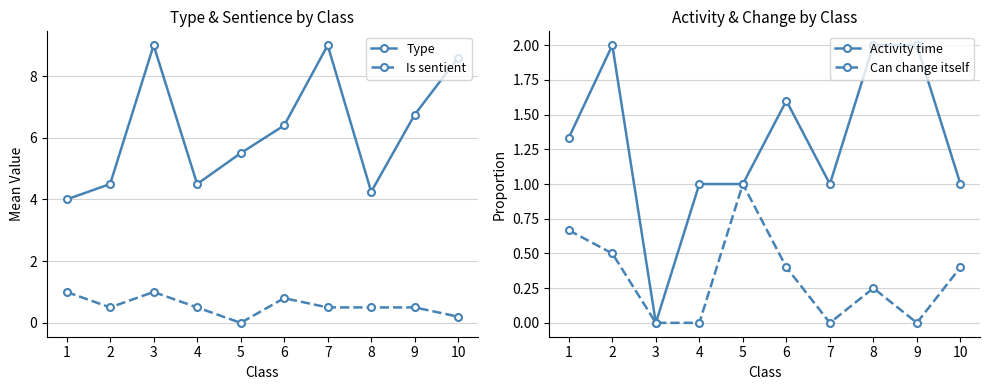

What is the sum of all Can change itself values?

3.2